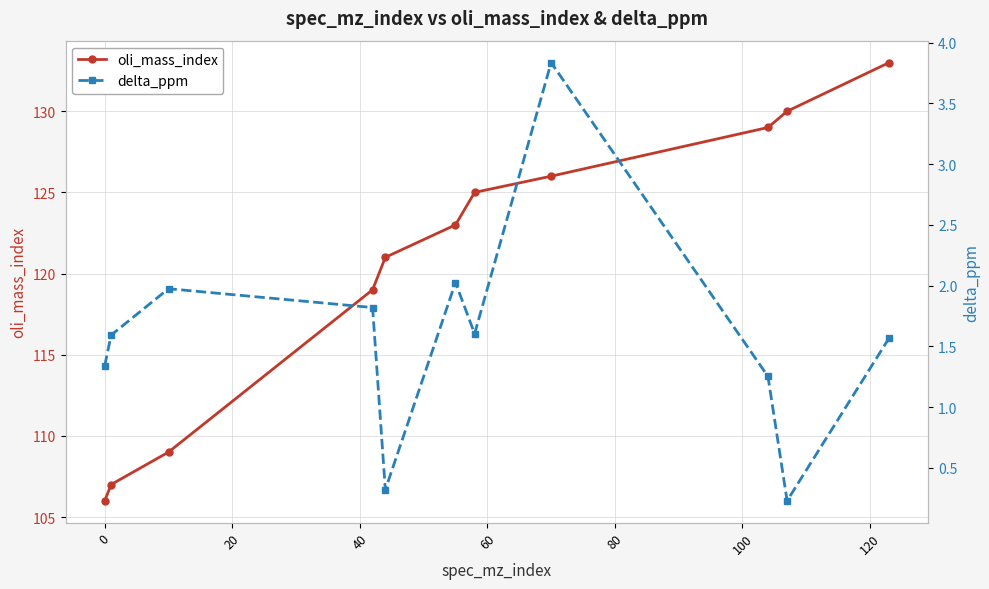

What is the maximum value for oli_mass_index?

133